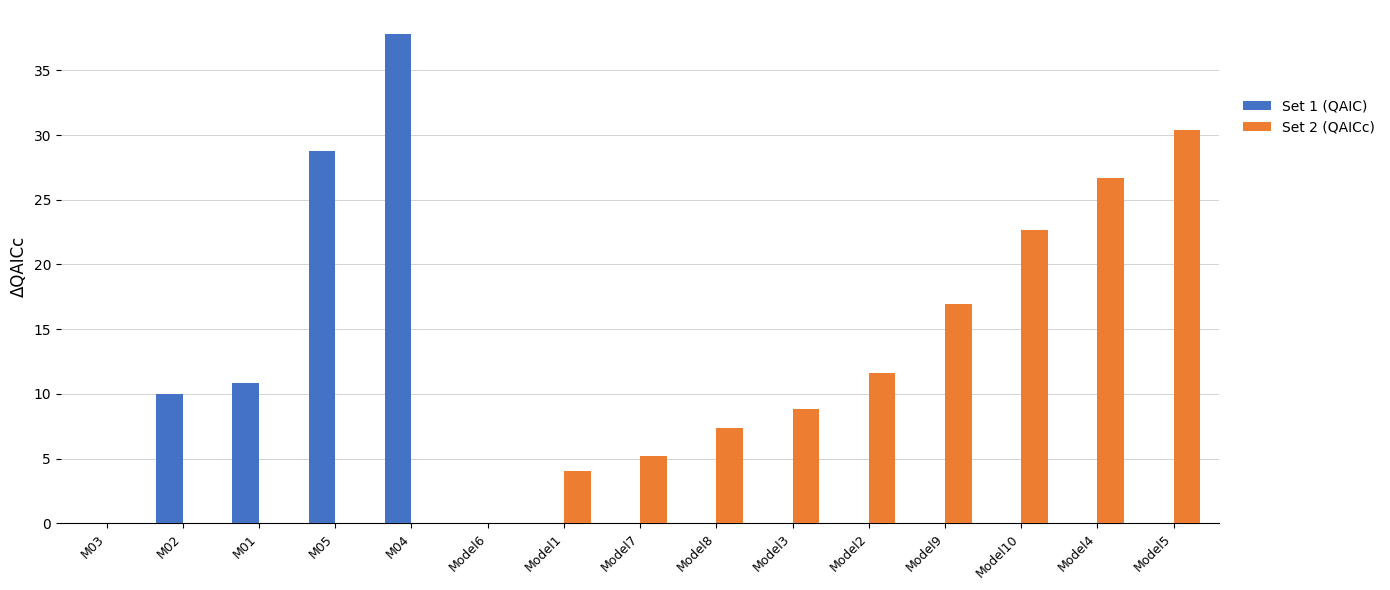

Reading right to left, what are all the values shown in this chart?

Set 1 (QAIC): 0.0	0.0	0.0	0.0	0.0	0.0	0.0	0.0	0.0	0.0	37.8	28.8	10.8	10.0	0.0
Set 2 (QAICc): 30.4	26.7	22.7	16.9	11.6	8.8	7.3	5.2	4.1	0.0	0.0	0.0	0.0	0.0	0.0